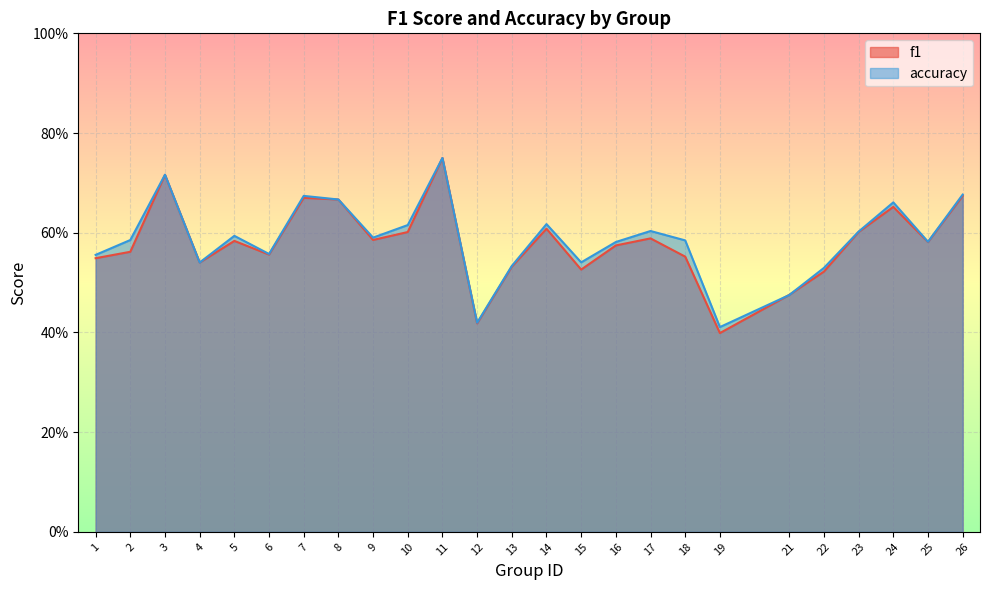

Rank the series by their maximum value, from lowest to highest.

f1, accuracy